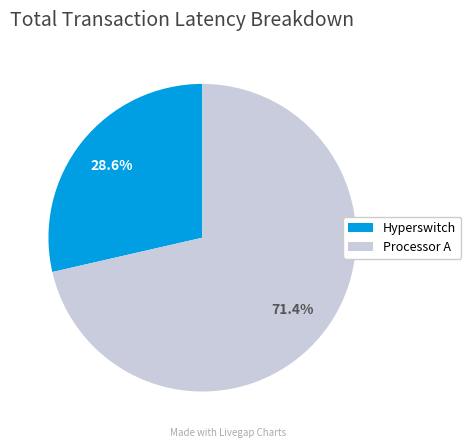

Do Hyperswitch and Processor A together represent more than half of the pie?

Yes